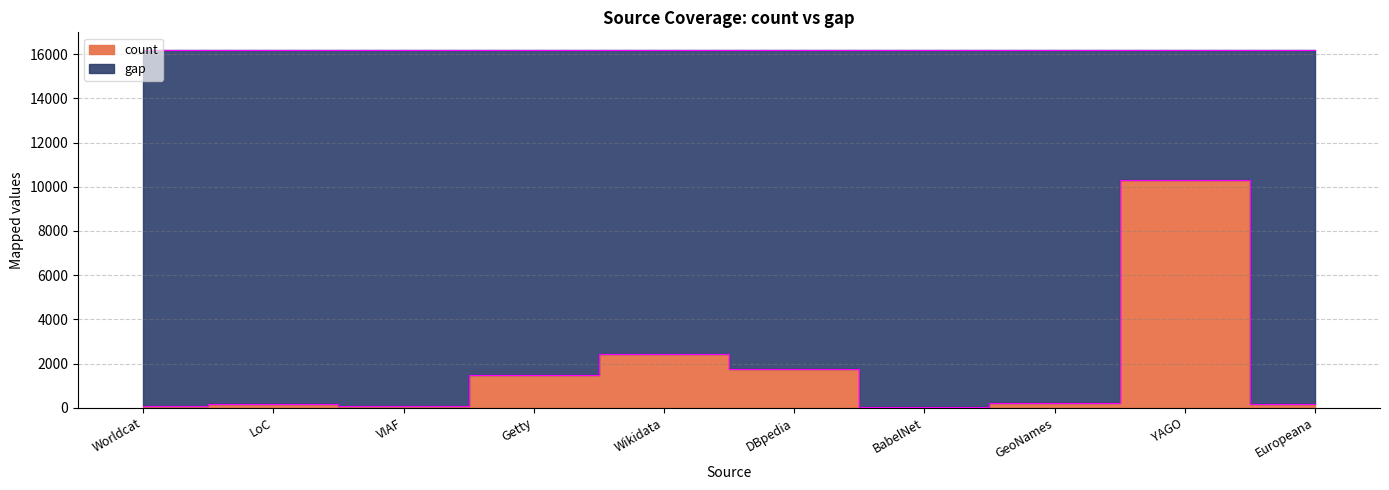

The value at Worldcat is 92. True or false?

False